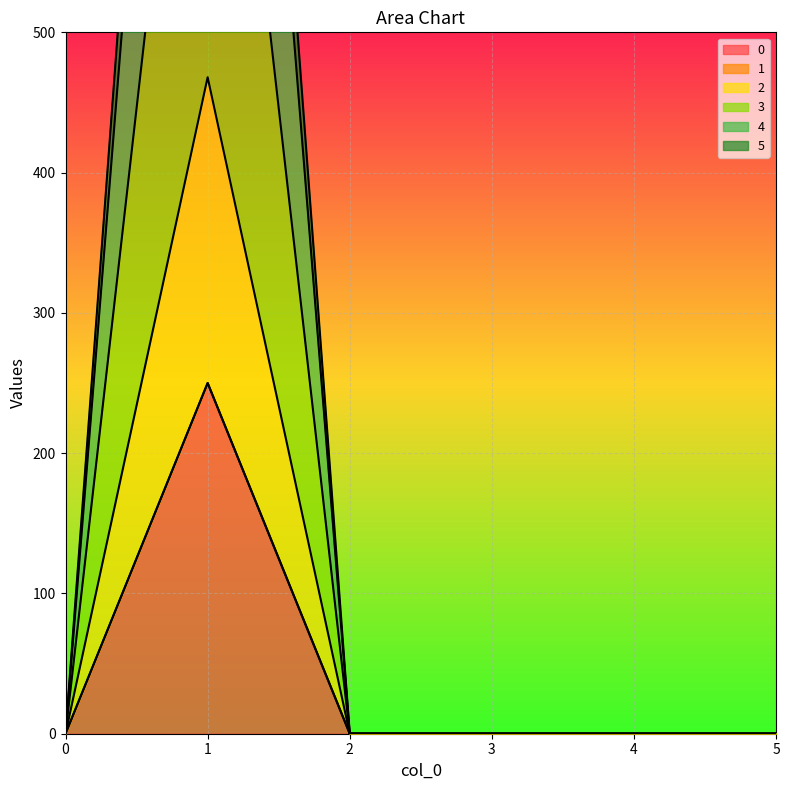

Between 1 and 2, which series saw the biggest shift?

2